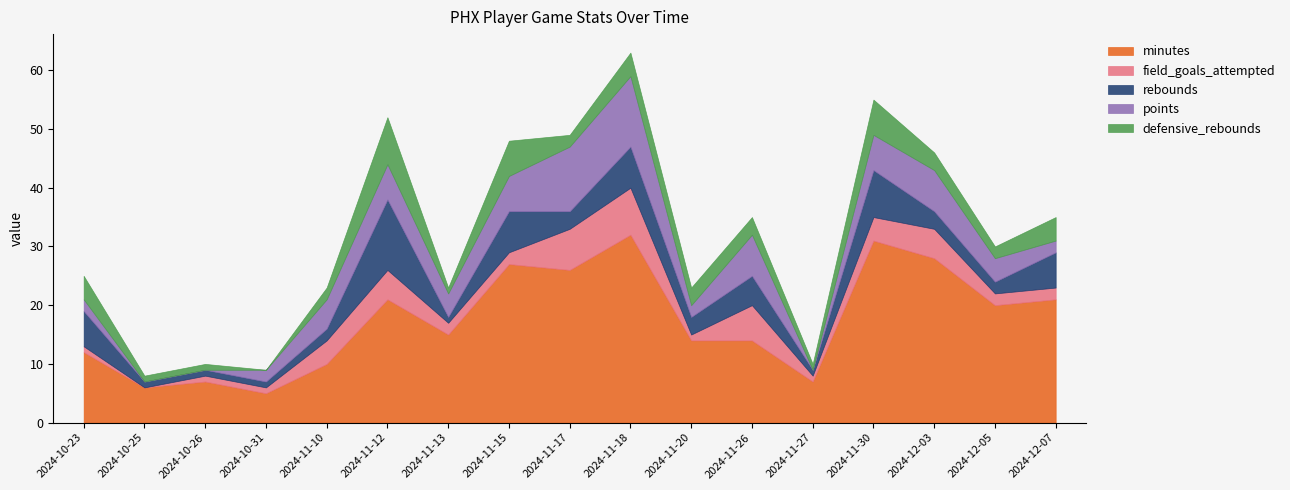

True or false: defensive_rebounds and rebounds intersect in this chart.

False